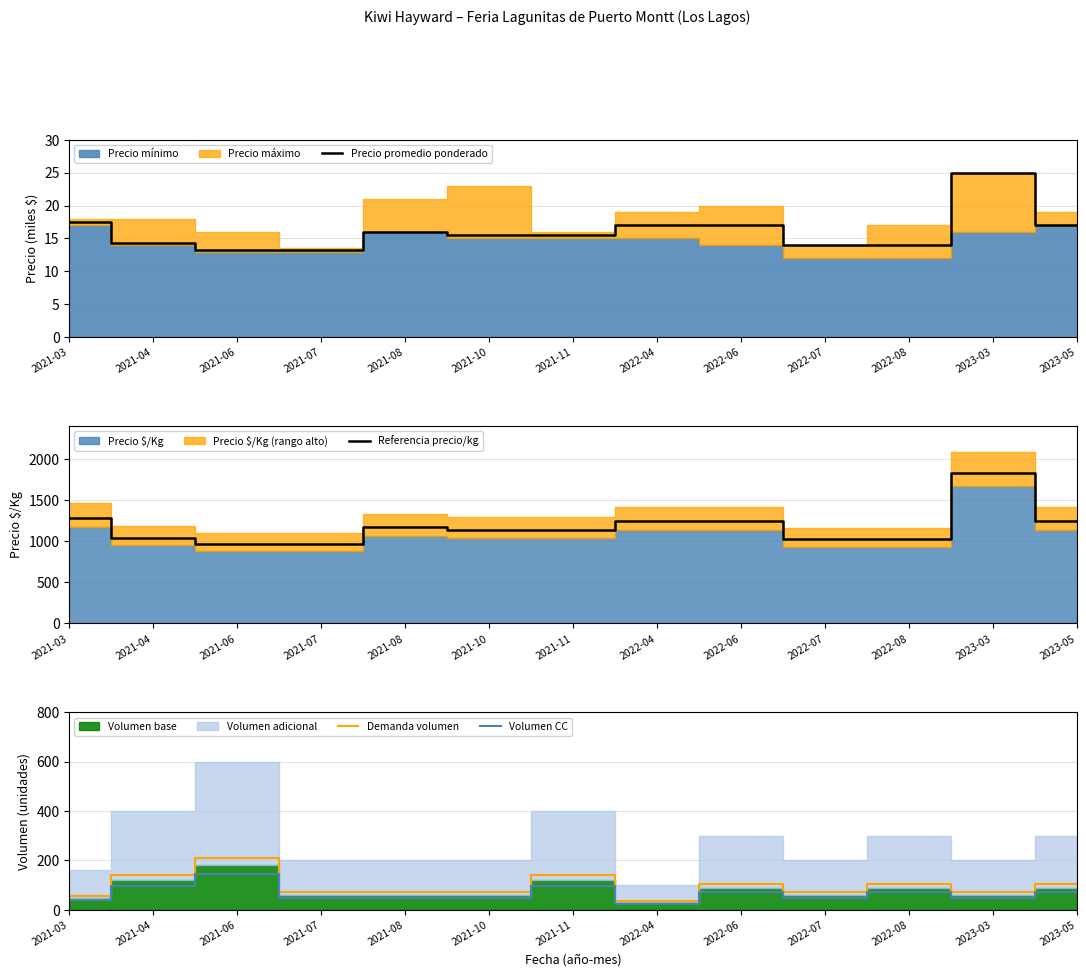

At which category is the sum across all series the highest?

2023-03